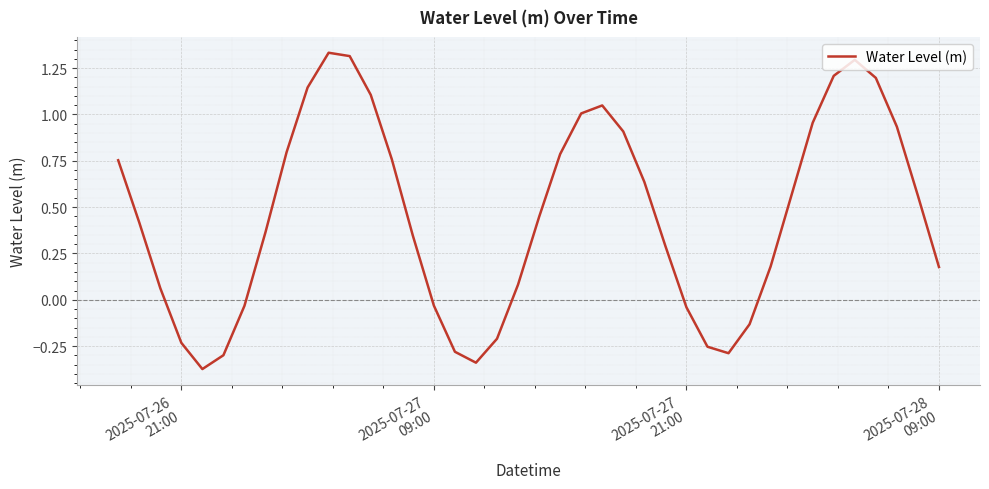

How many lines are shown in the chart?

1